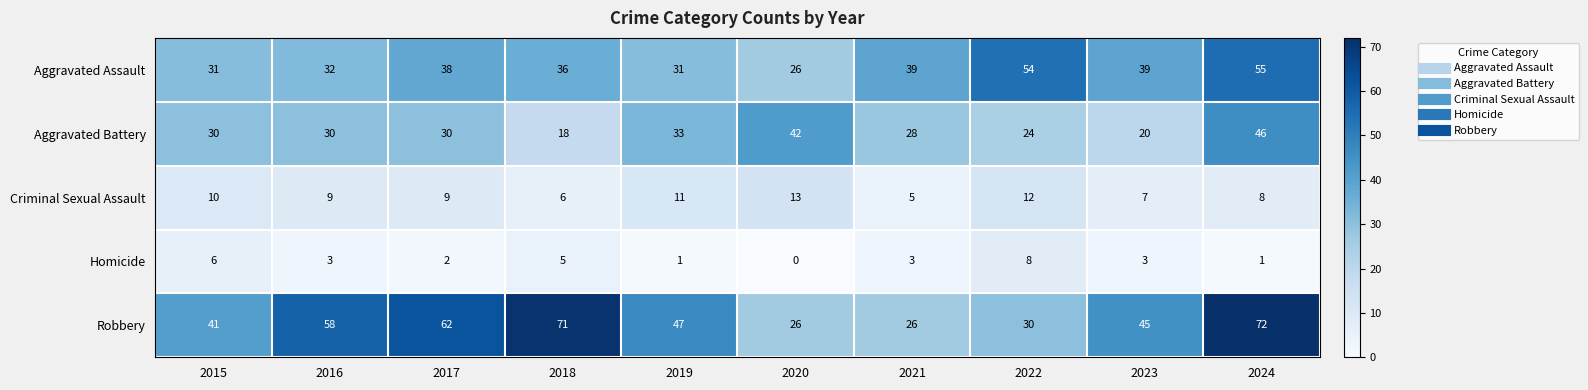

What is the difference between the Homicide values at 2017 and 2015?

4